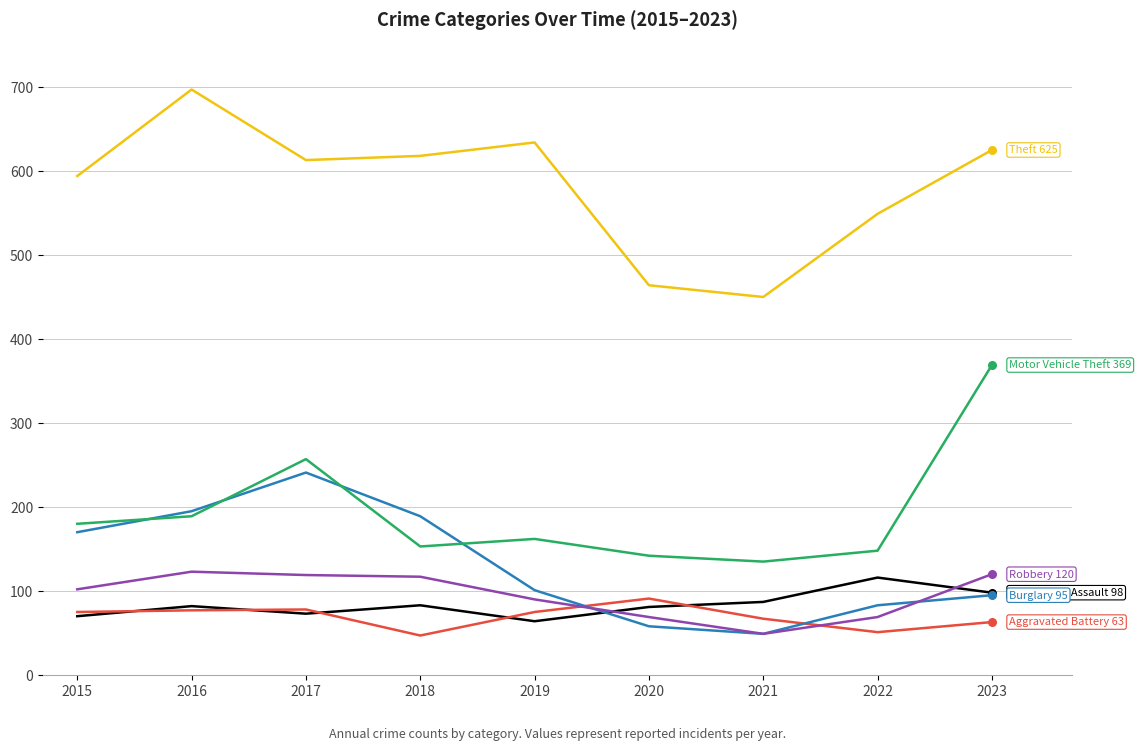

What is the total value across all series at 2015?

1191